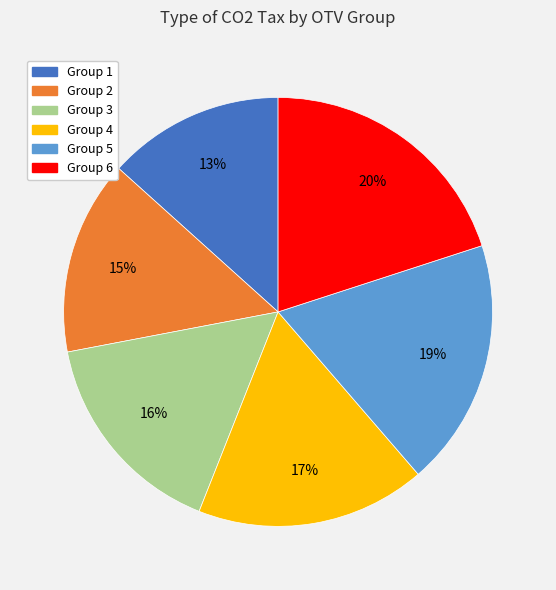

Is there a majority slice in this chart?

No